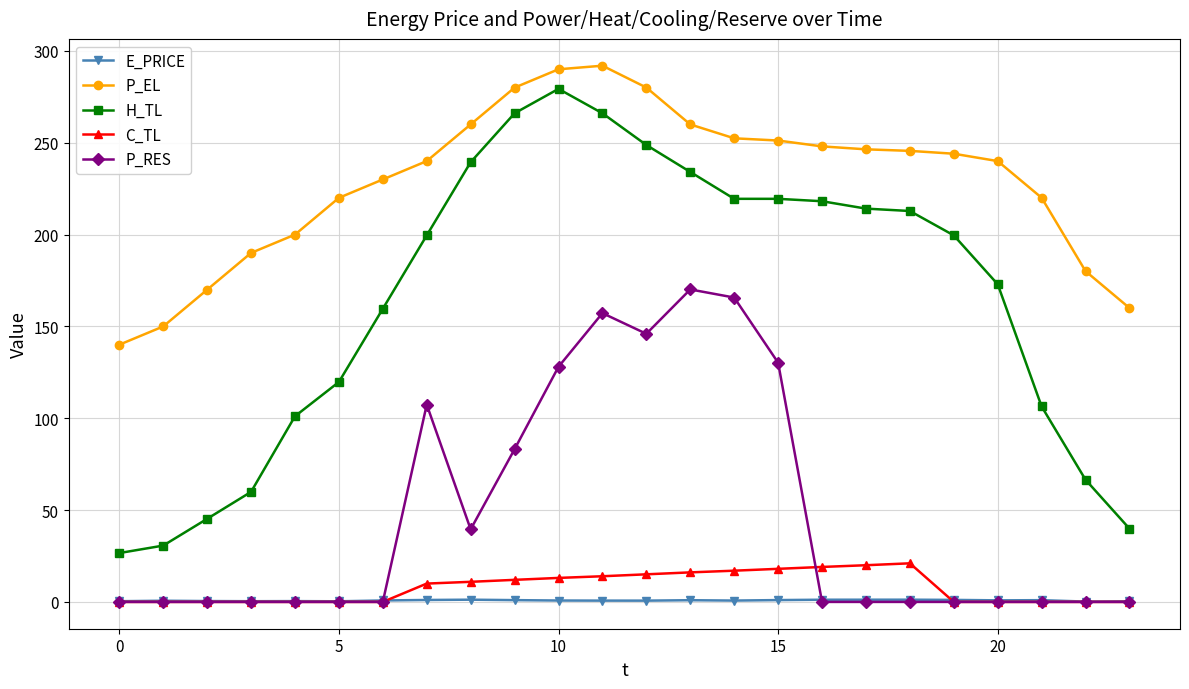

In P_RES, how many points are higher than both neighbors (excluding endpoints)?

3